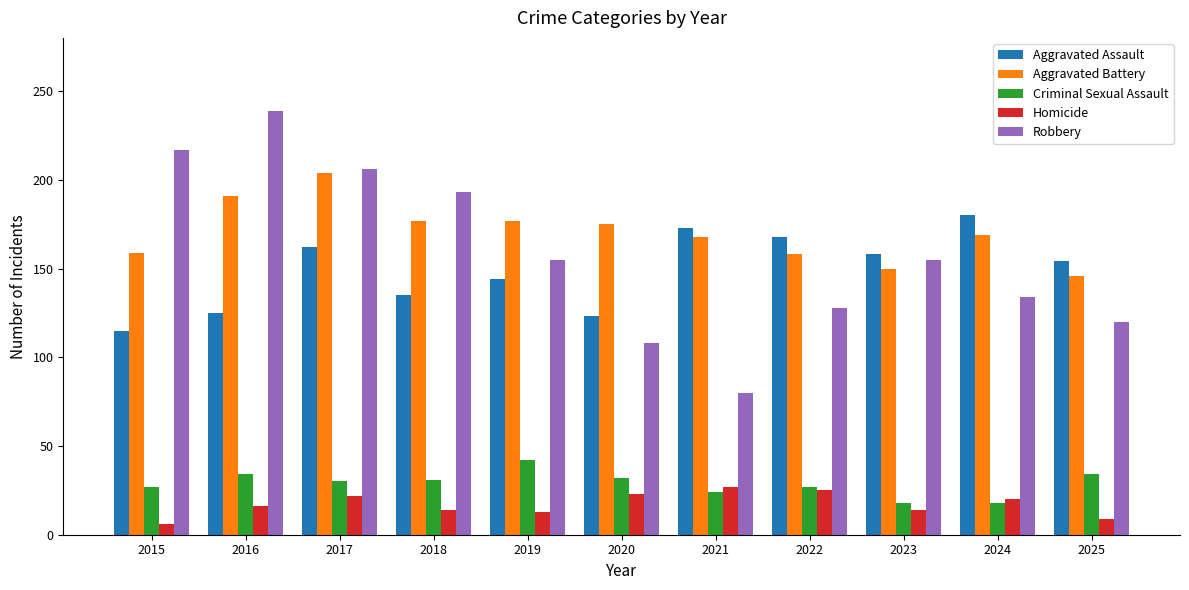

What is the total value across all series at 2016?

605